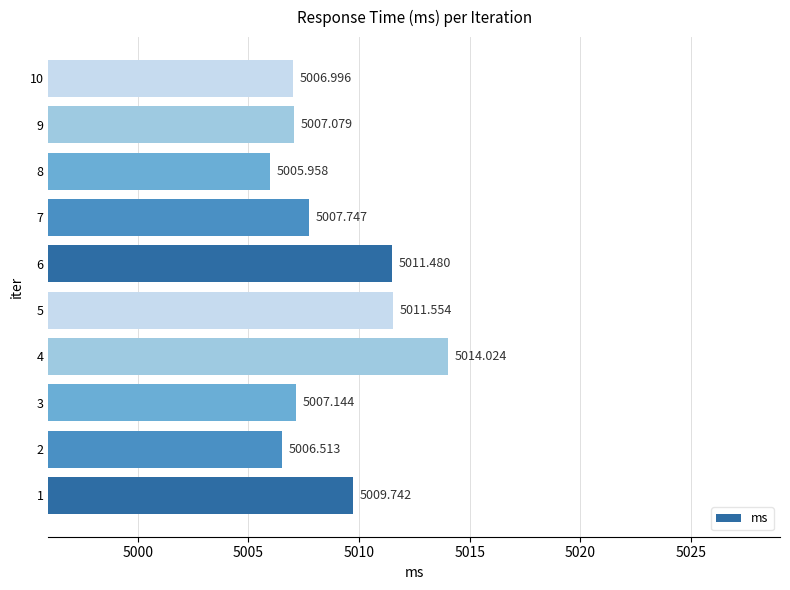

How many data points are above 5007?

7